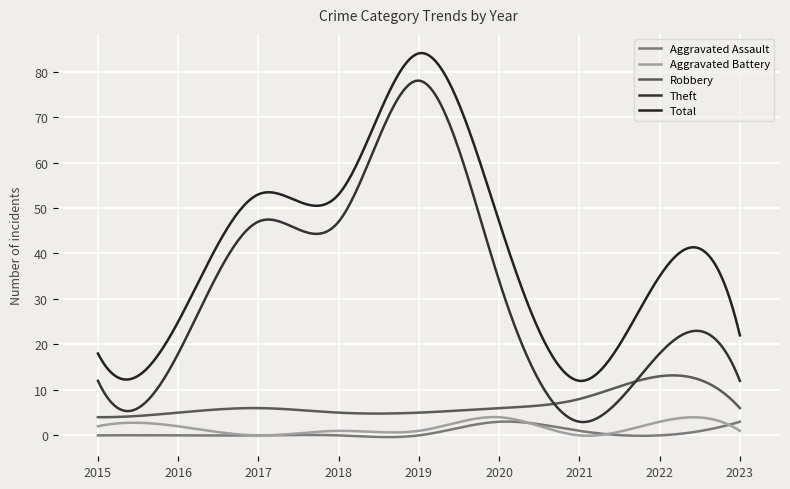

At which category does Theft reach its first local valley?

2021